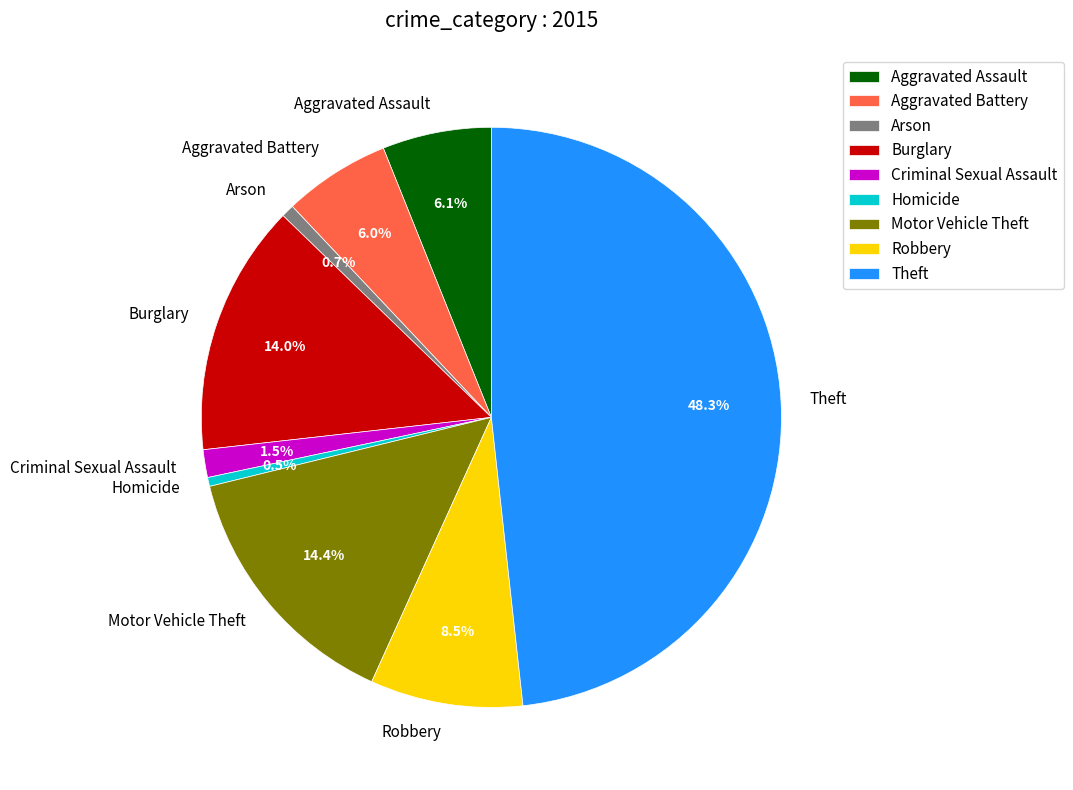

Between Theft and Homicide, which is larger?

Theft